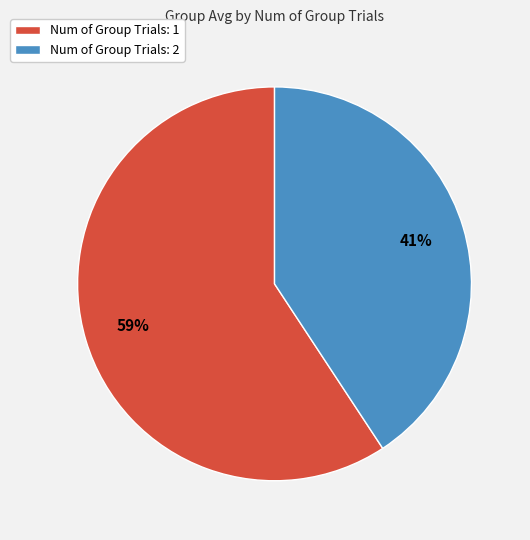

Between Num of Group Trials: 2 and Num of Group Trials: 1, which is larger?

Num of Group Trials: 1